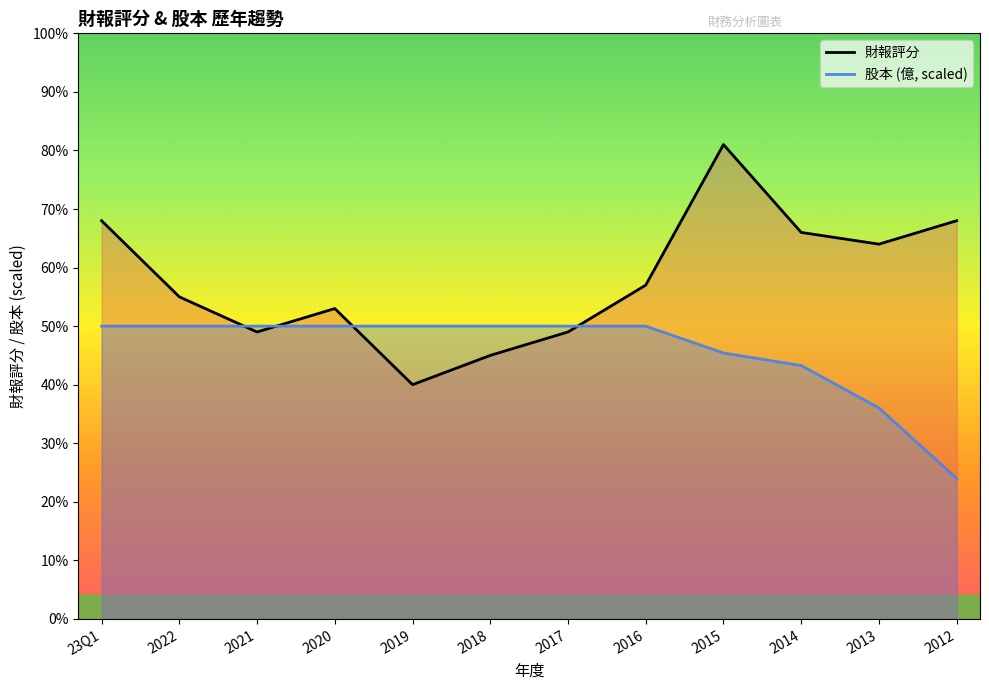

Between which two adjacent categories do 財報評分 and 股本 (億, scaled) first intersect?

2022 and 2021